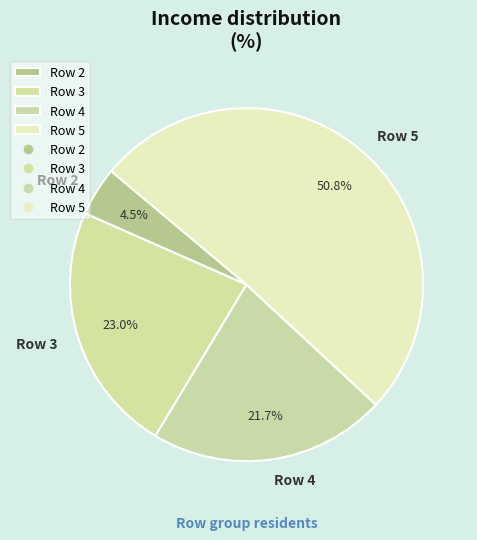

What portion of the pie excludes Row 3?

77.0%